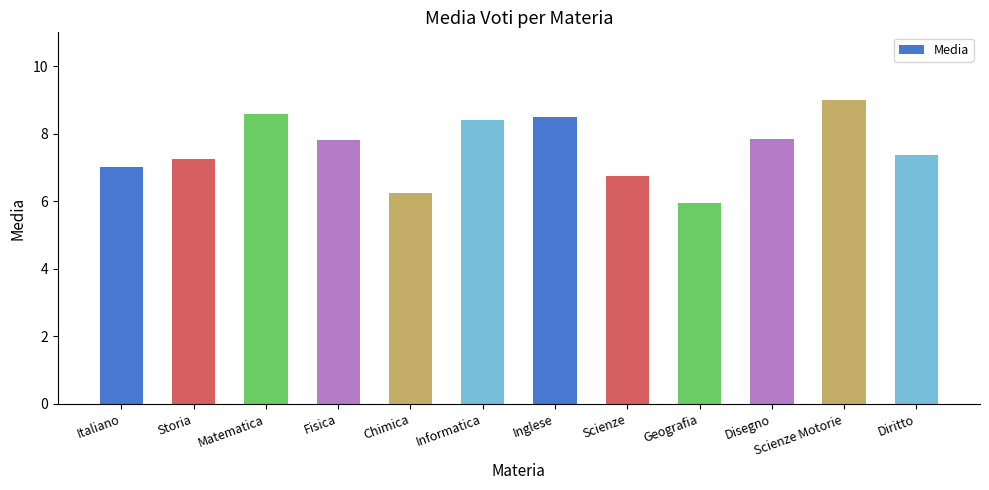

What is the change in value from Chimica to Geografia?

-0.3